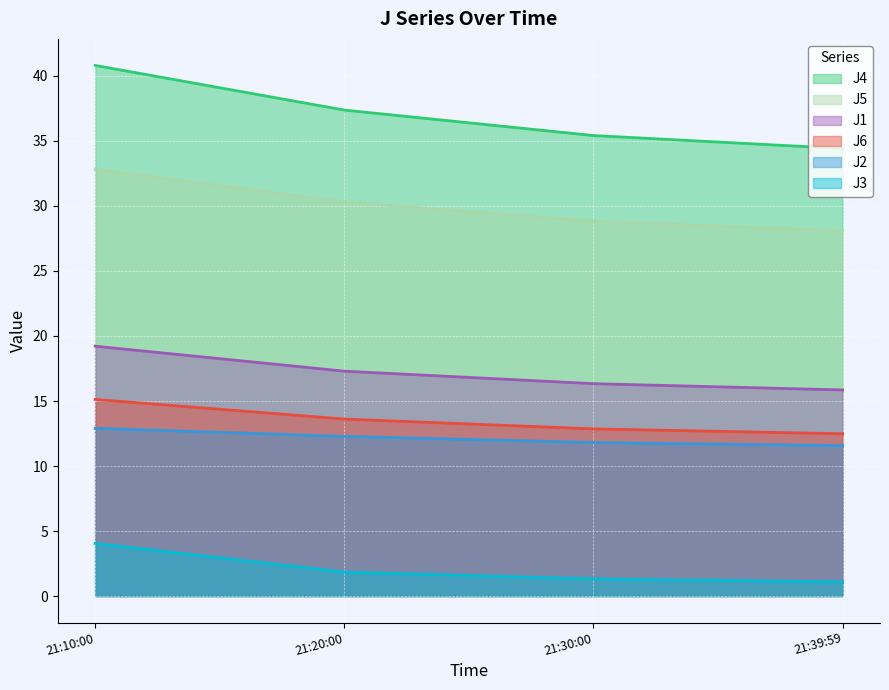

What is the sum of the J6 values at 21:10:00 and 21:20:00?

28.7